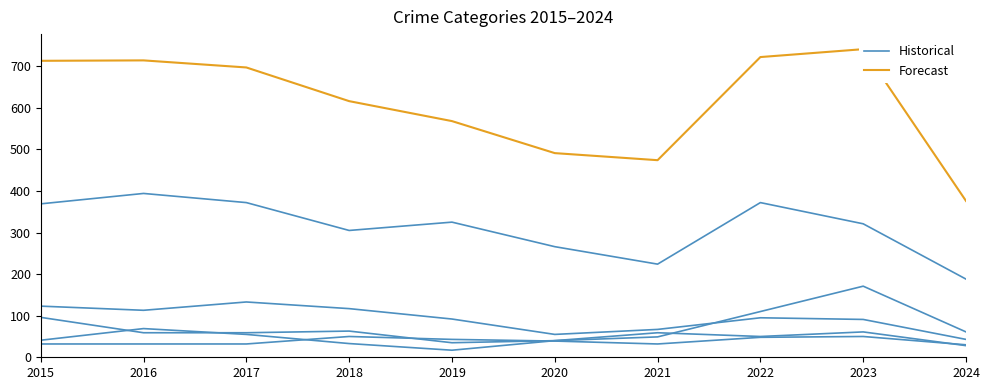

What is the difference between the maximum and minimum values in the Historical series?

20